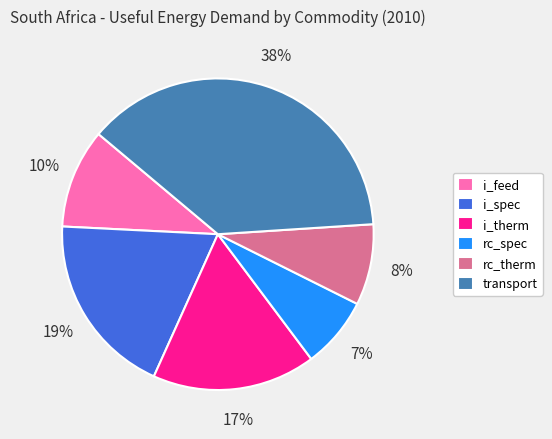

To the nearest percent, what portion does i_feed represent?

10%